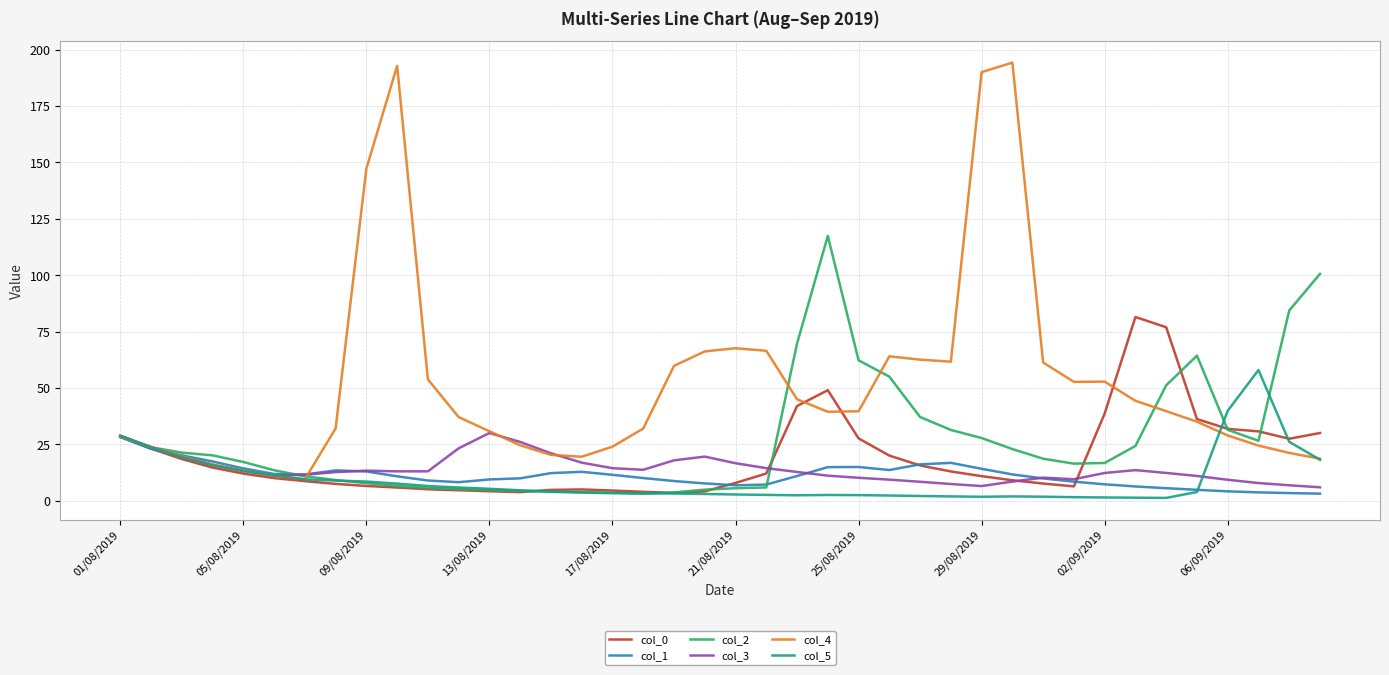

What is the greatest value displayed?

194.3